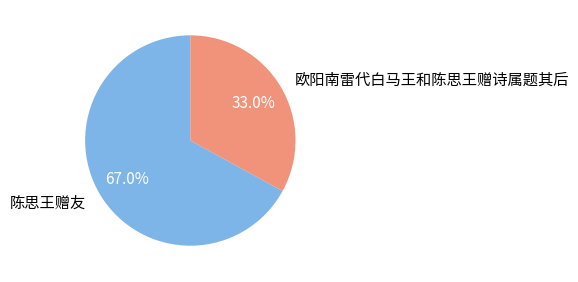

What percentage is the 欧阳南雷代白马王和陈思王赠诗属题其后 slice, to the nearest percent?

33%